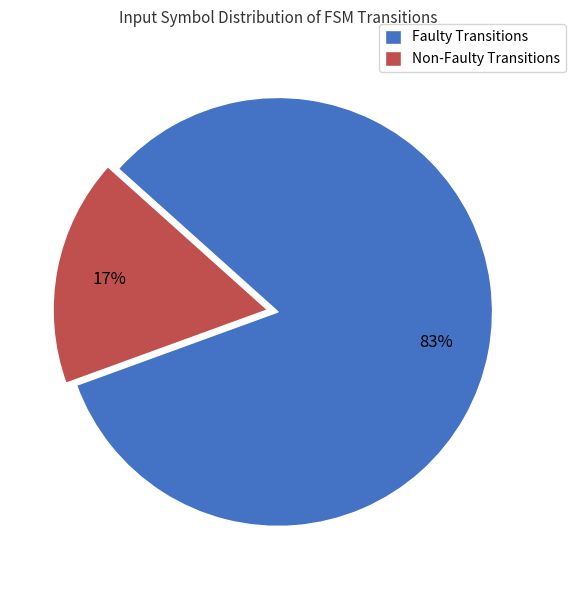

How many slices are in this pie chart?

2